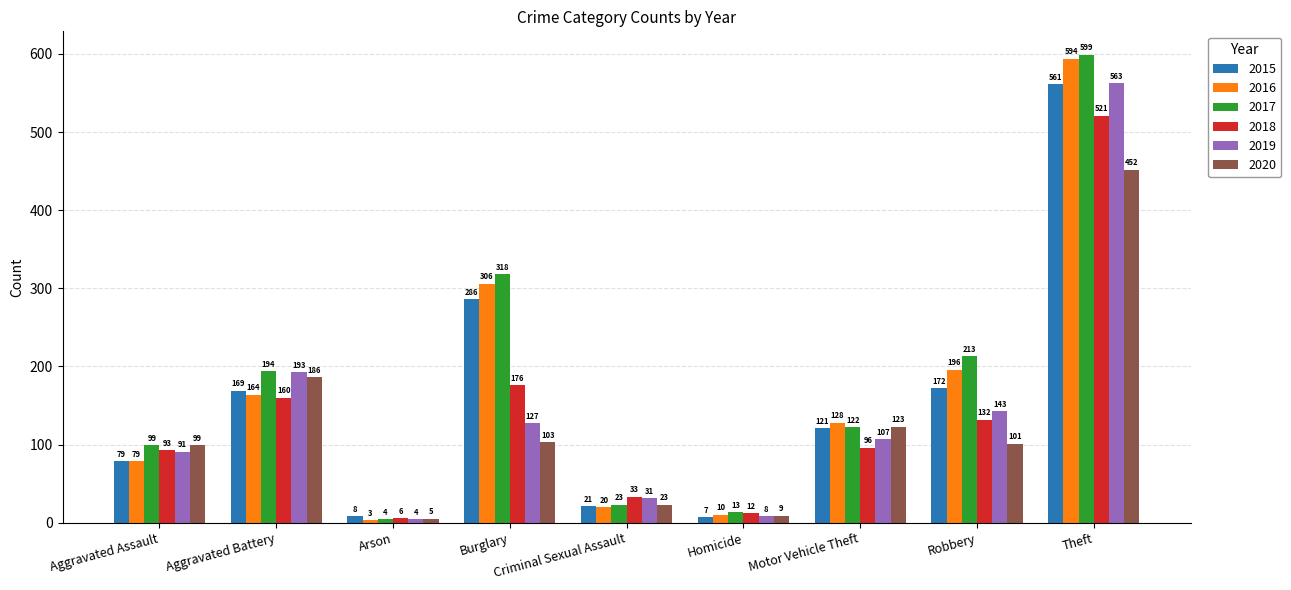

Reading left to right, extract all data points from this chart.

2015: 79	169	8	286	21	7	121	172	561
2016: 79	164	3	306	20	10	128	196	594
2017: 99	194	4	318	23	13	122	213	599
2018: 93	160	6	176	33	12	96	132	521
2019: 91	193	4	127	31	8	107	143	563
2020: 99	186	5	103	23	9	123	101	452